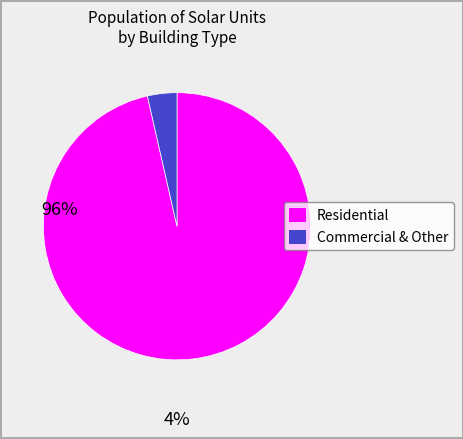

Does any single category account for the majority?

Yes